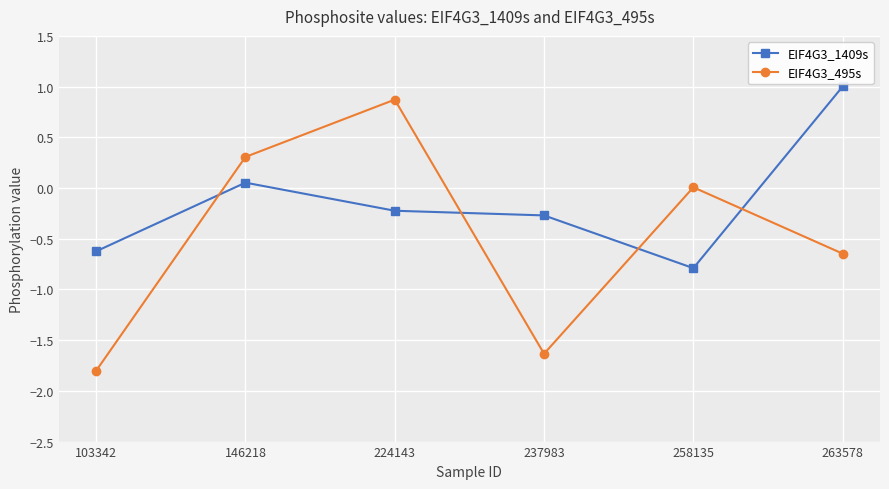

True or false: EIF4G3_1409s has more than 1 points higher than both neighbors.

False